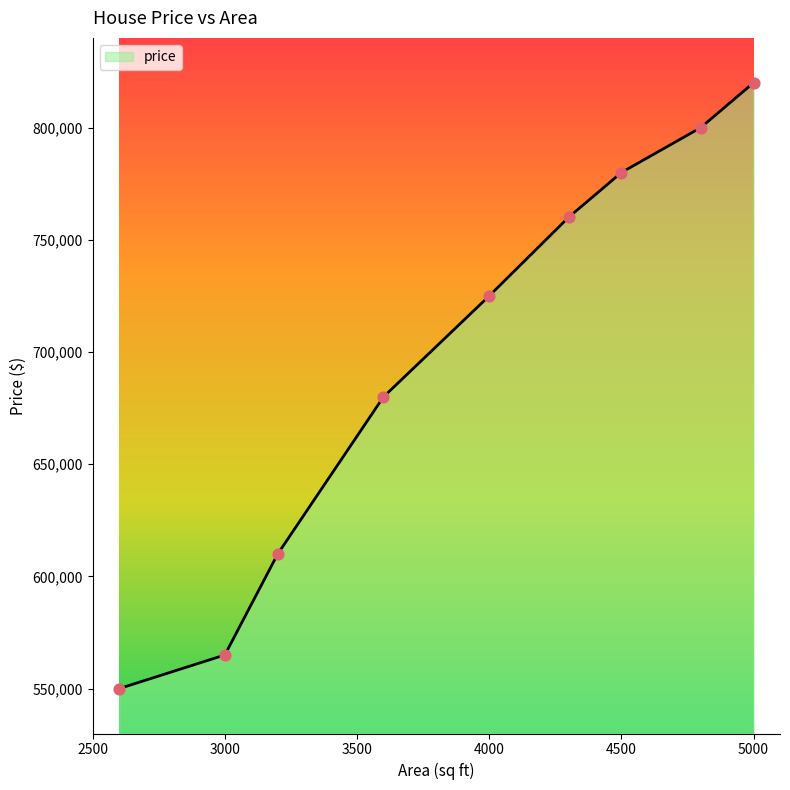

What is the maximum value shown in the chart?

820000